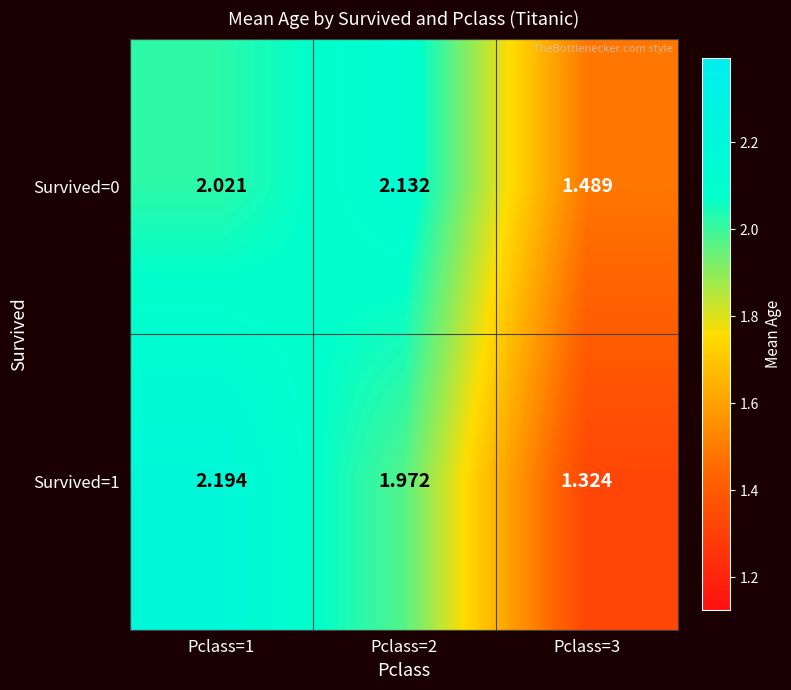

Which series has the largest range (max minus min)?

Survived=1